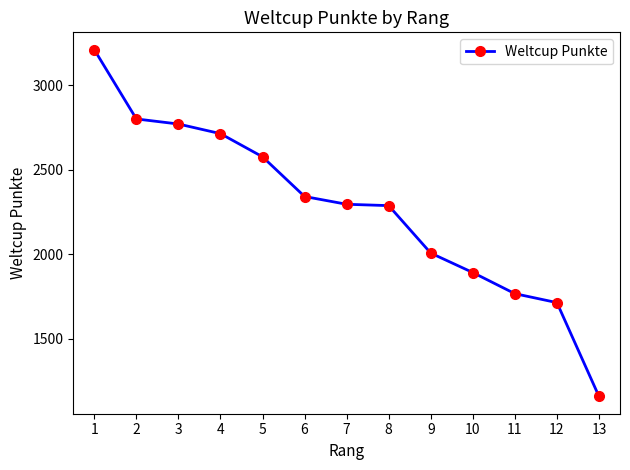

The value at 2 is 2800. True or false?

True